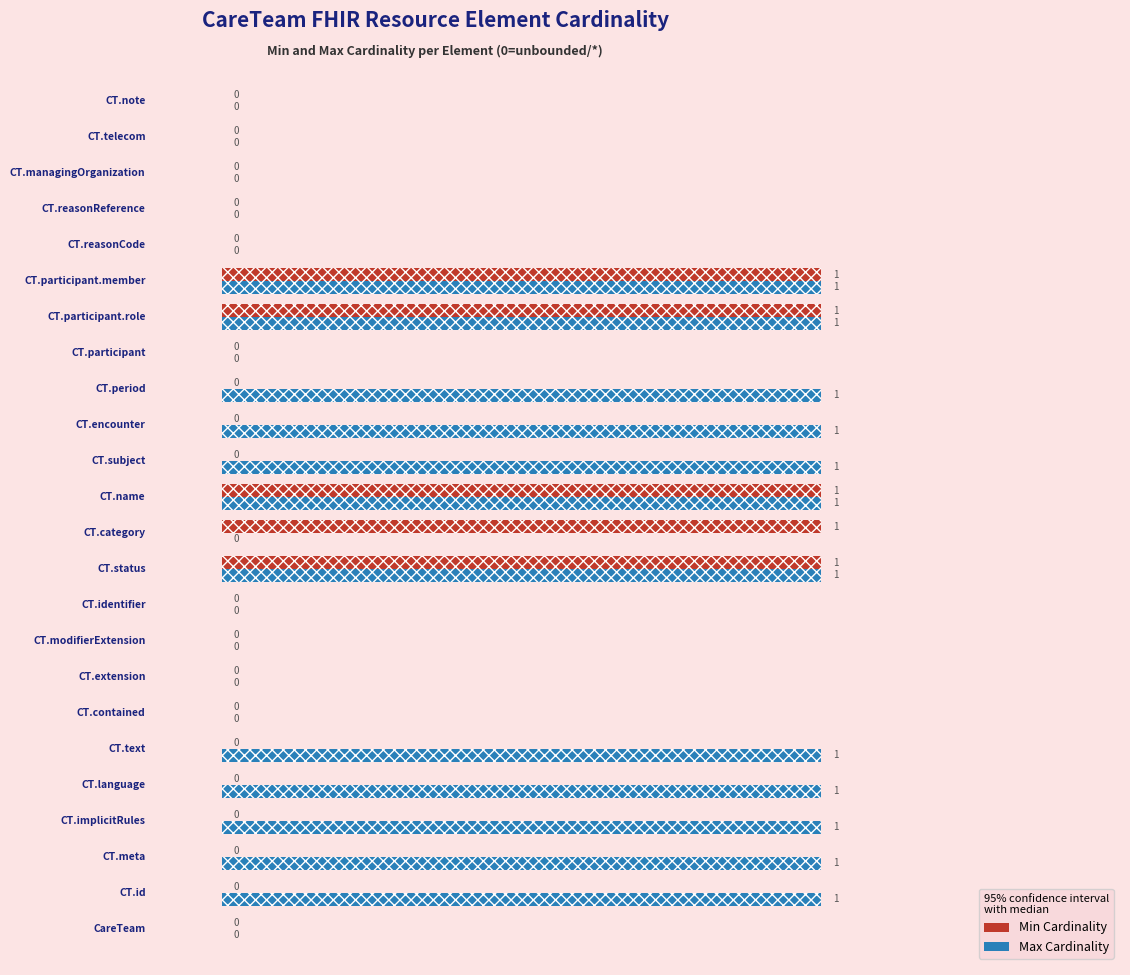

Are the bars horizontal?

Yes